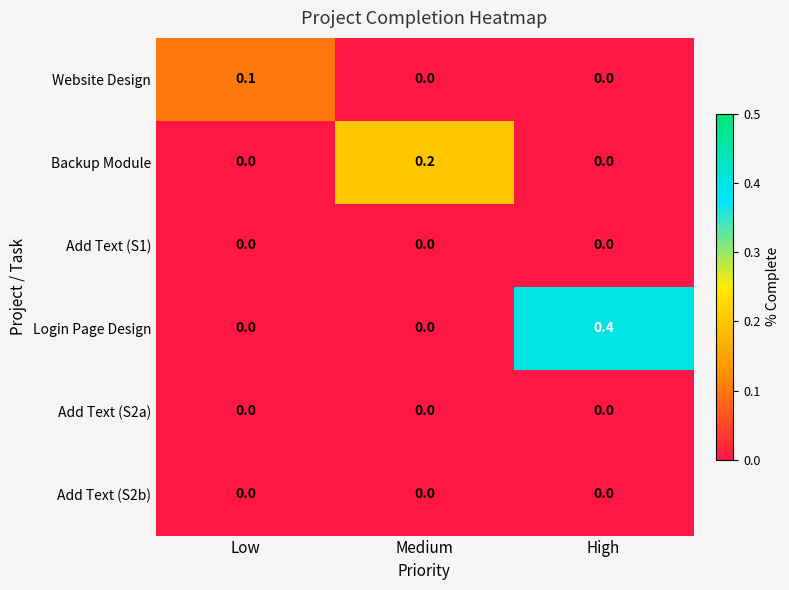

At which category does the chart reach its peak across all series?

High